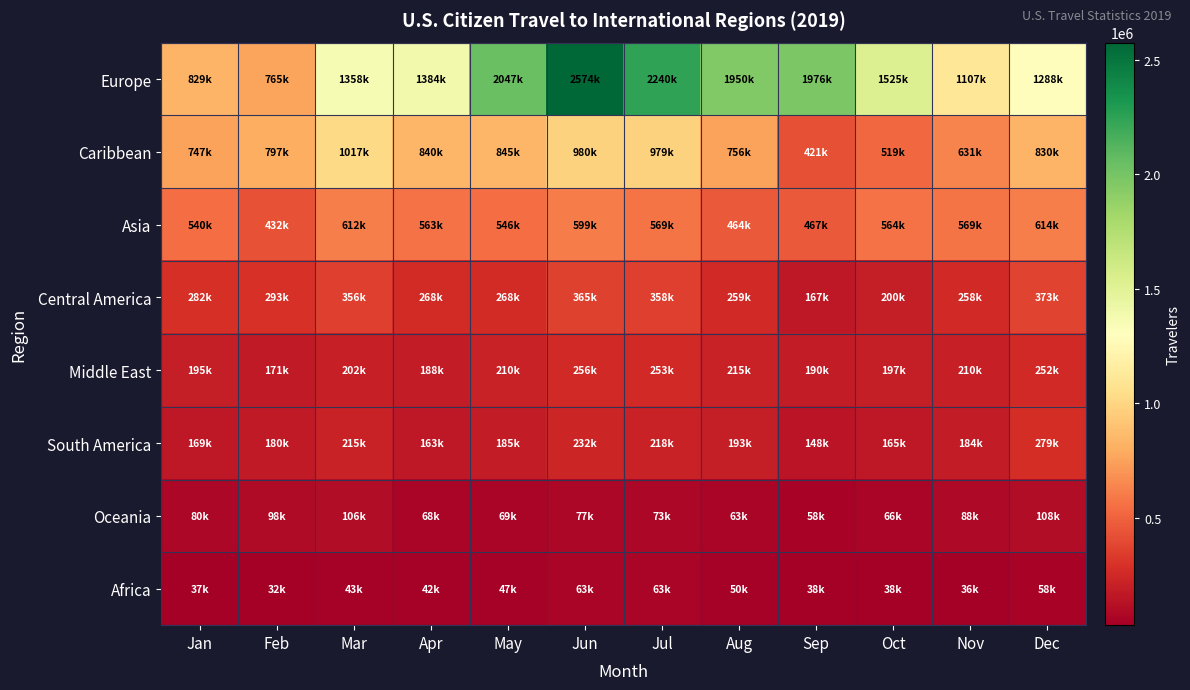

What is the difference between the highest and lowest values at Feb?

765731